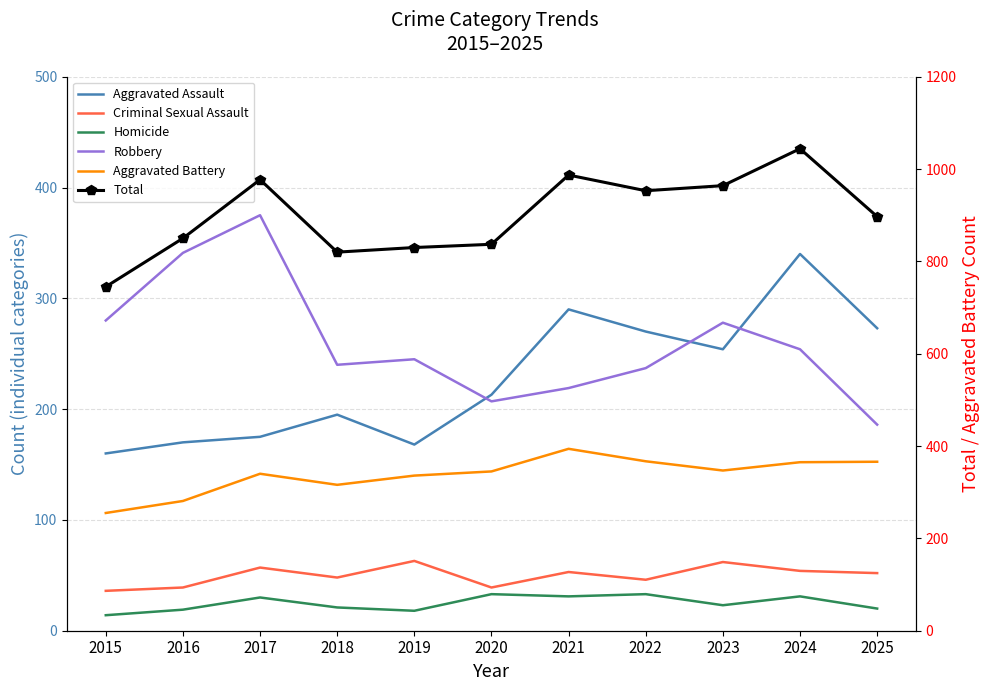

Between which two adjacent categories do Robbery and Aggravated Battery first intersect?

2017 and 2018